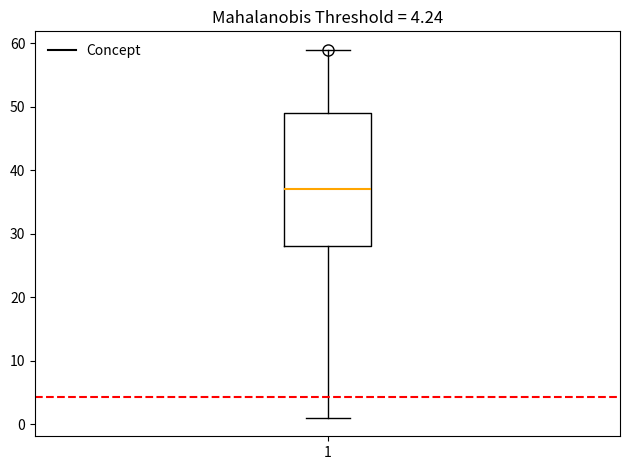

Read this box plot against the y-axis: the position of the median line, the range covered by the box, and the ends of both whiskers. The values are not printed on the chart, so give them approximately, as read against the axis.

median 37, box 28 to 49, whiskers 1 to 59